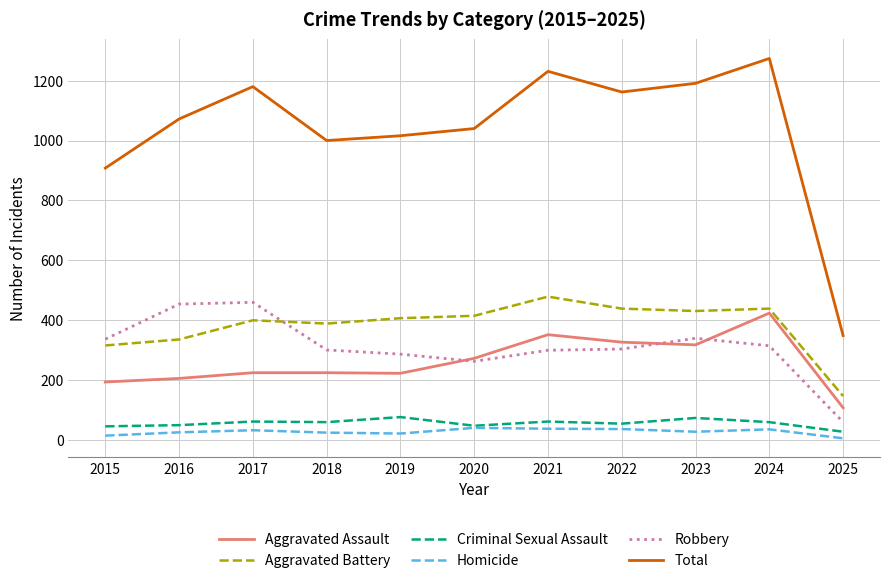

What is the spread (max minus min) of values at 2017?

1147